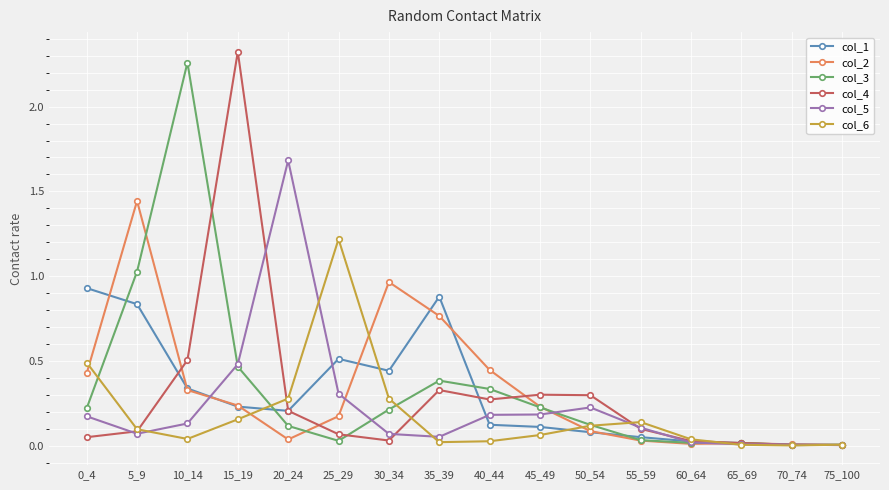

In col_1, how many points are lower than both neighbors (excluding endpoints)?

3